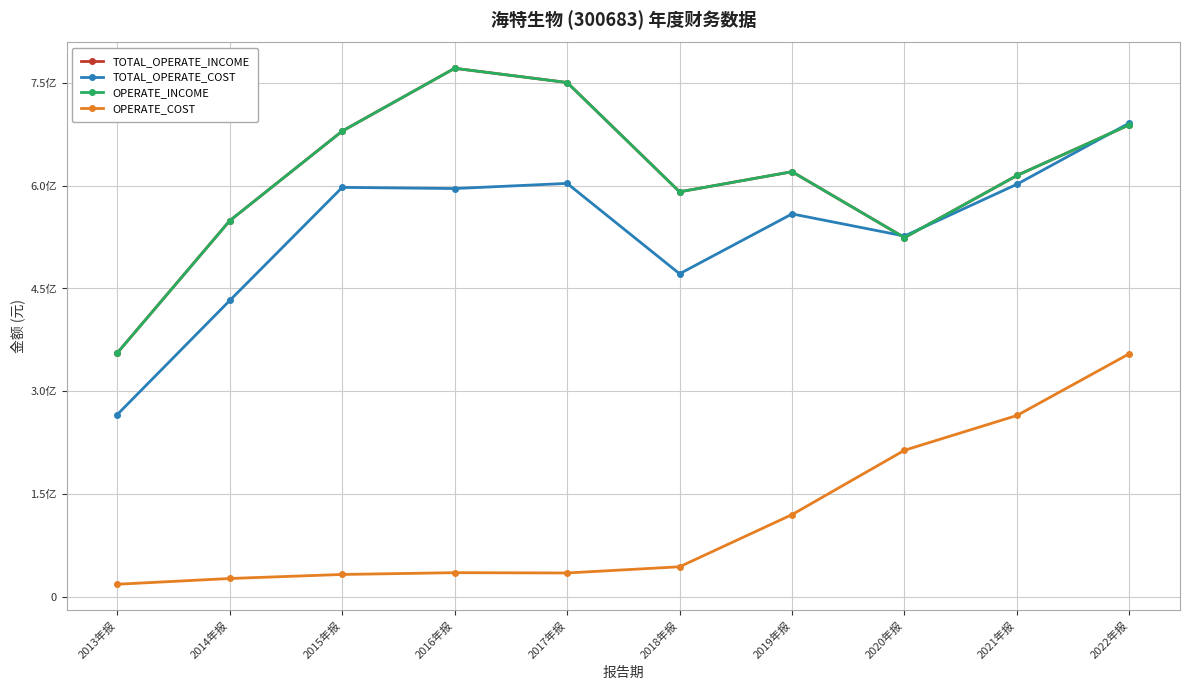

True or false: OPERATE_COST and TOTAL_OPERATE_COST intersect in this chart.

False